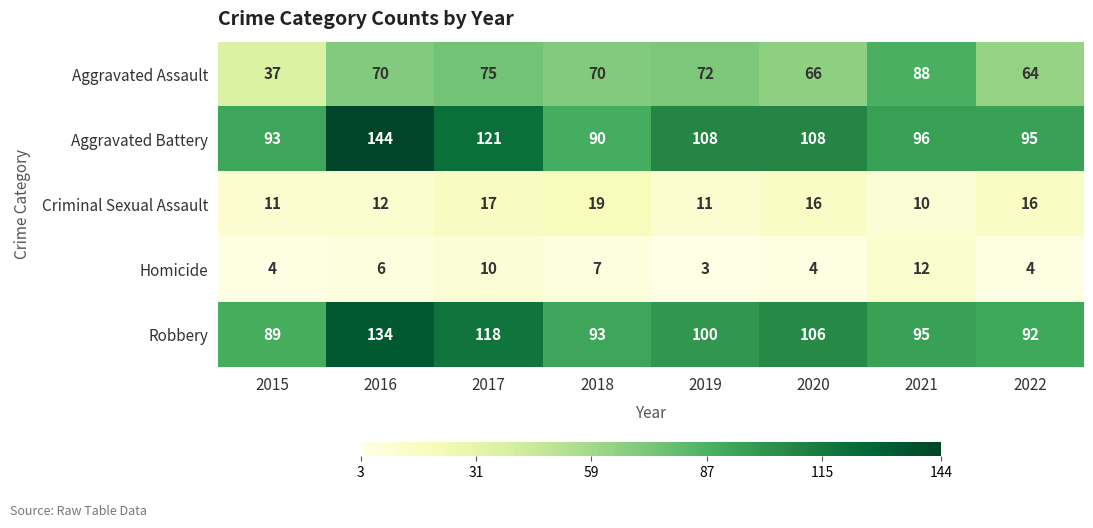

At 2021, list the series in order from largest to smallest.

Aggravated Battery, Robbery, Aggravated Assault, Homicide, Criminal Sexual Assault